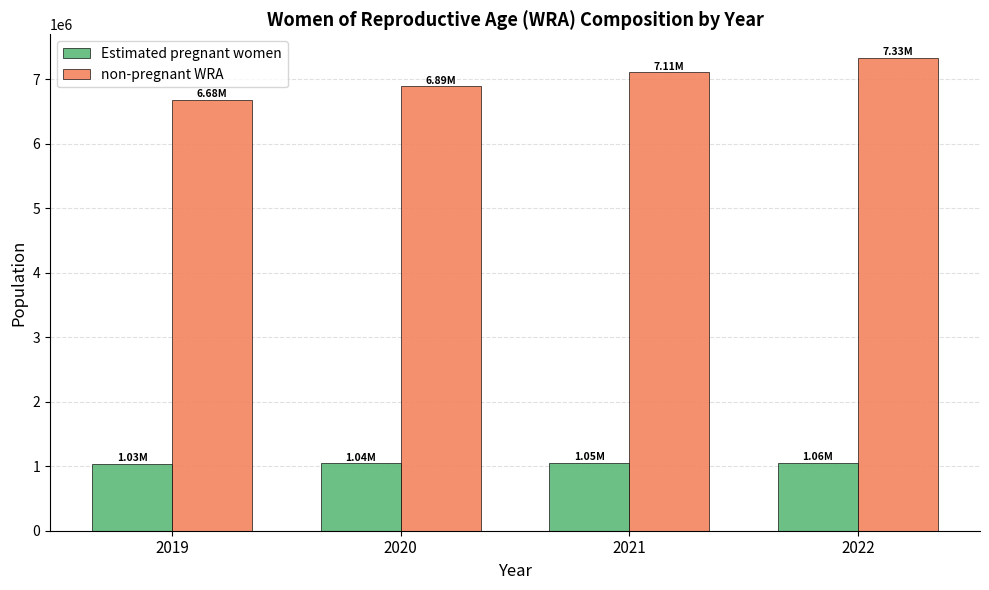

What is the total value across all series at 2021?

8163000.0